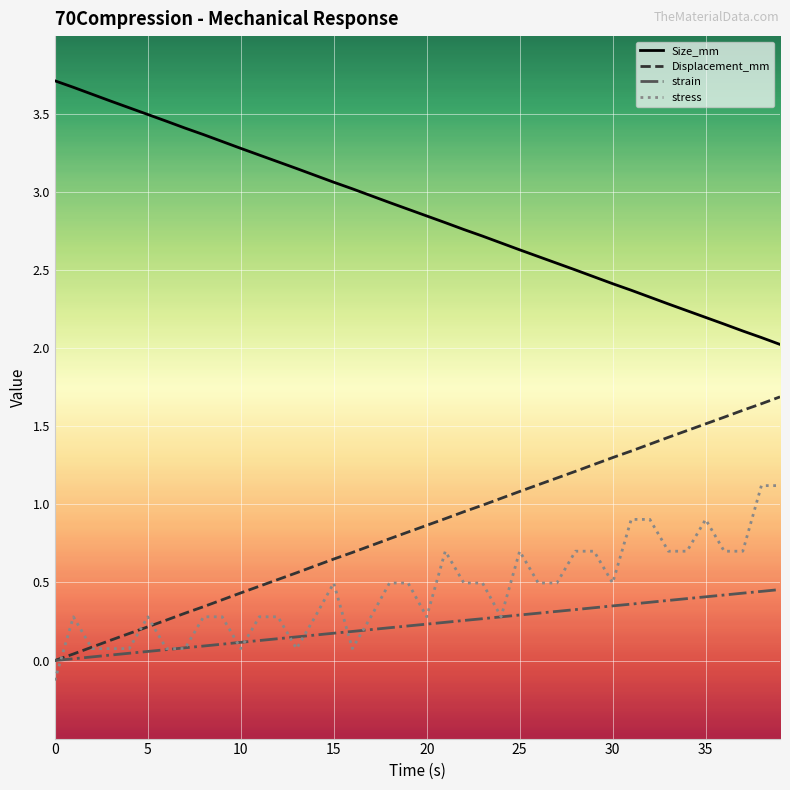

List the series in order of their peak value, lowest first.

strain, stress, Displacement_mm, Size_mm